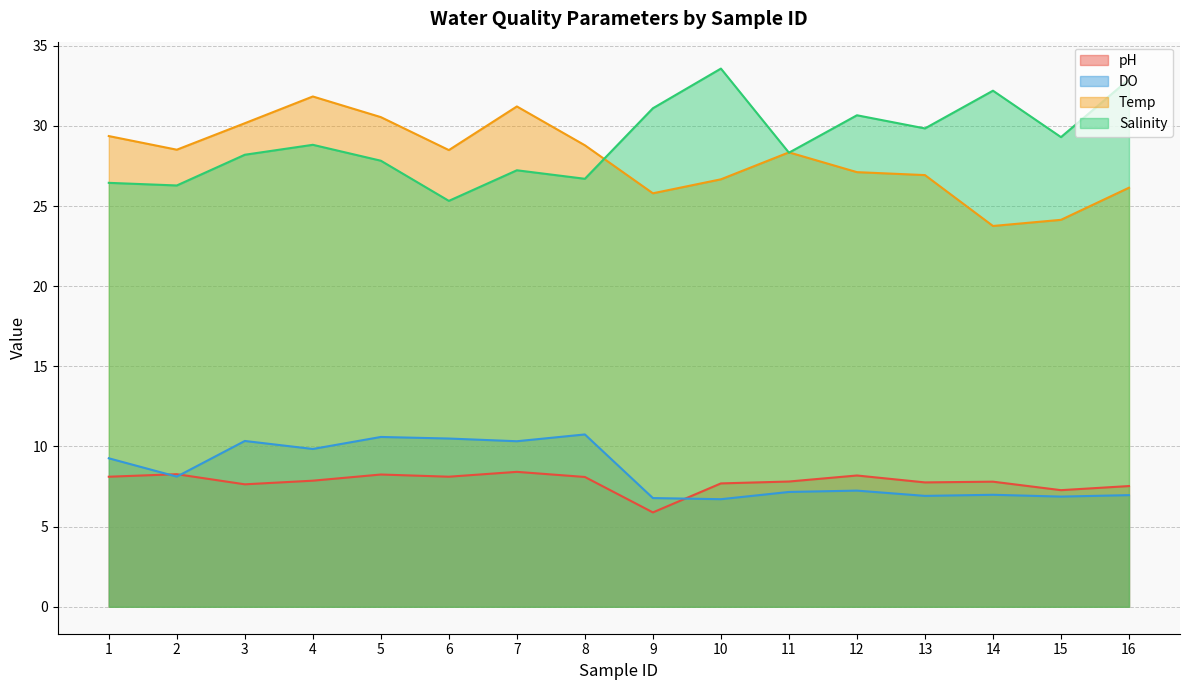

Read the pH value at 6.

8.1